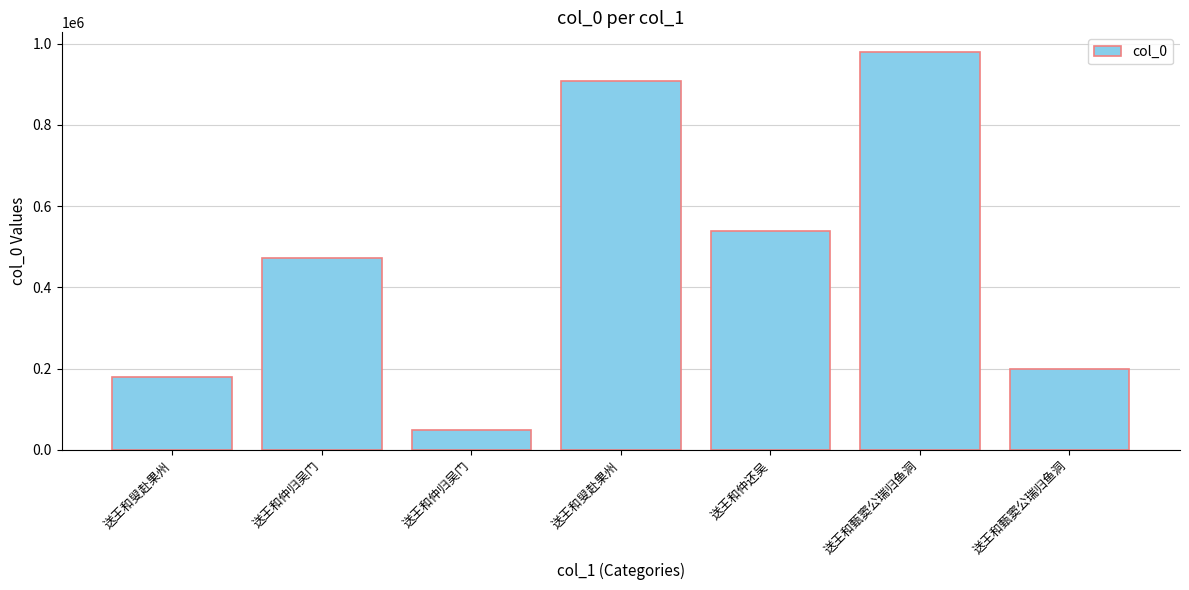

How many values are below 473371?

3